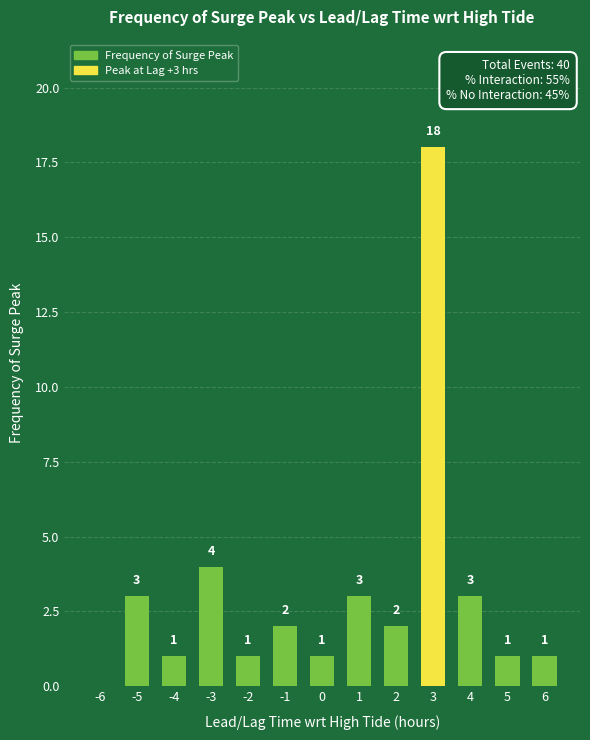

What is the sum of the values at 1 and 5?

4